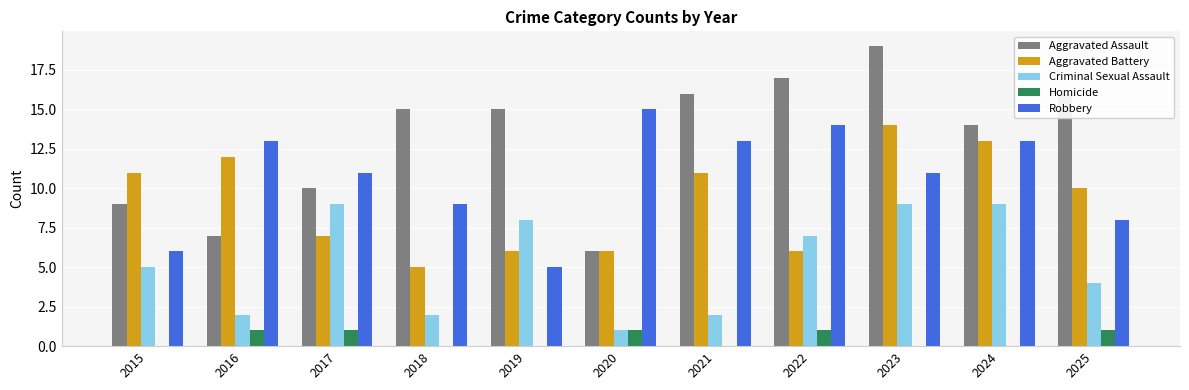

Reading left to right, extract all data points from this chart.

Aggravated Assault: 9	7	10	15	15	6	16	17	19	14	16
Aggravated Battery: 11	12	7	5	6	6	11	6	14	13	10
Criminal Sexual Assault: 5	2	9	2	8	1	2	7	9	9	4
Homicide: 0	1	1	0	0	1	0	1	0	0	1
Robbery: 6	13	11	9	5	15	13	14	11	13	8